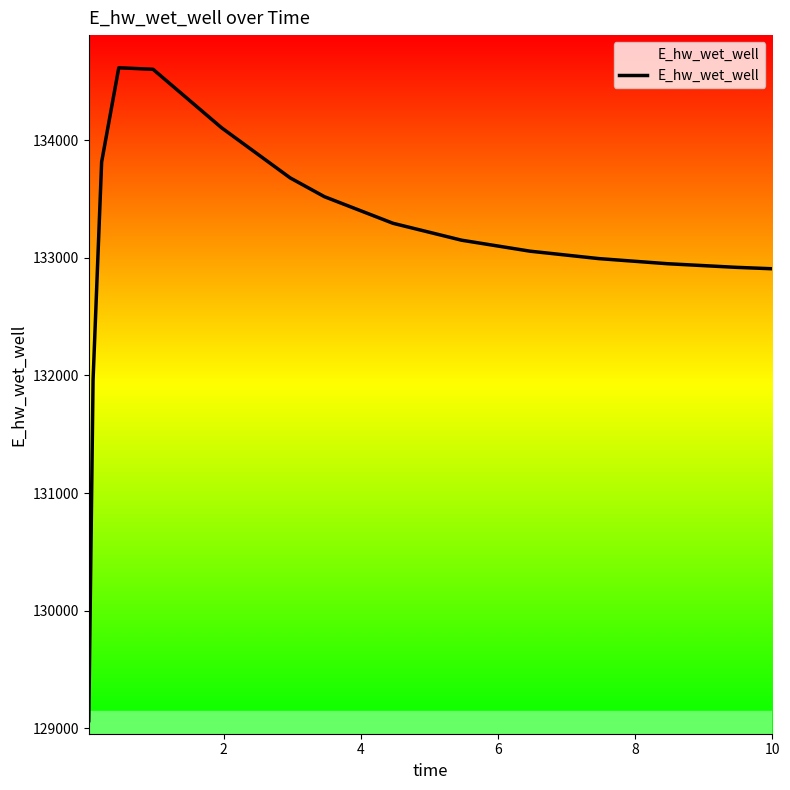

What is the difference between the second highest and minimum values?

5536.4